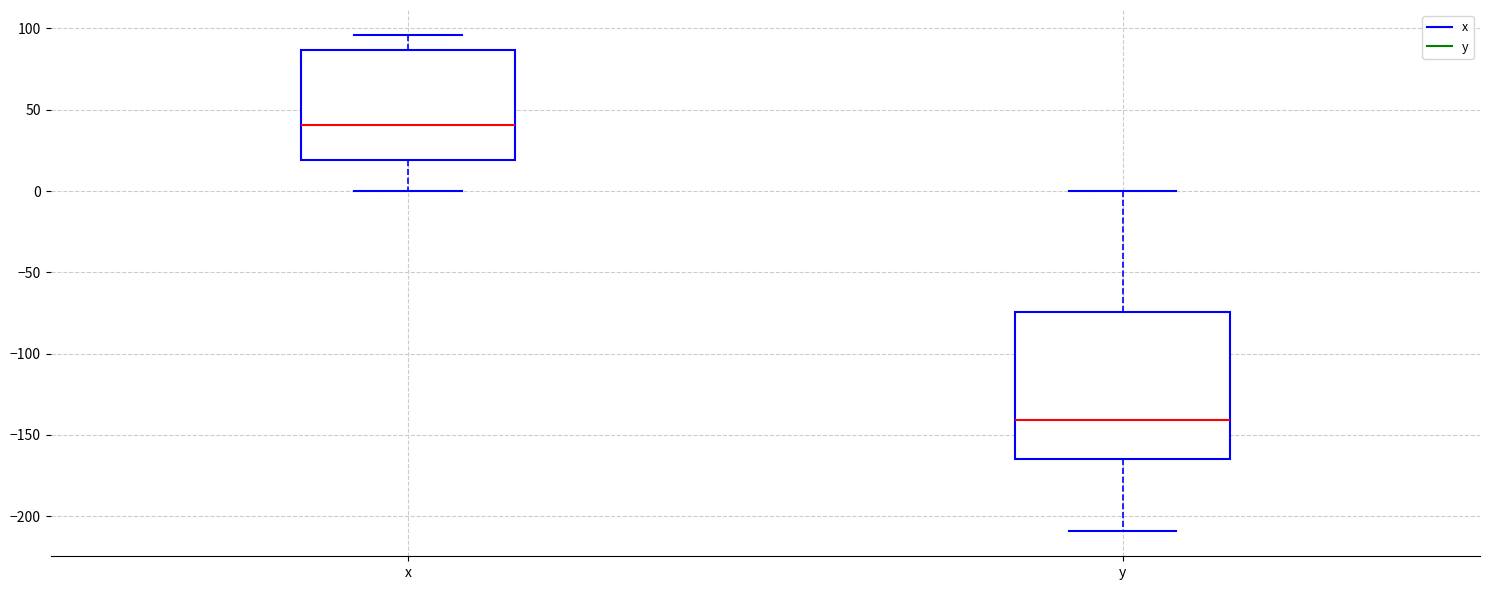

Which box's median line is the highest?

x